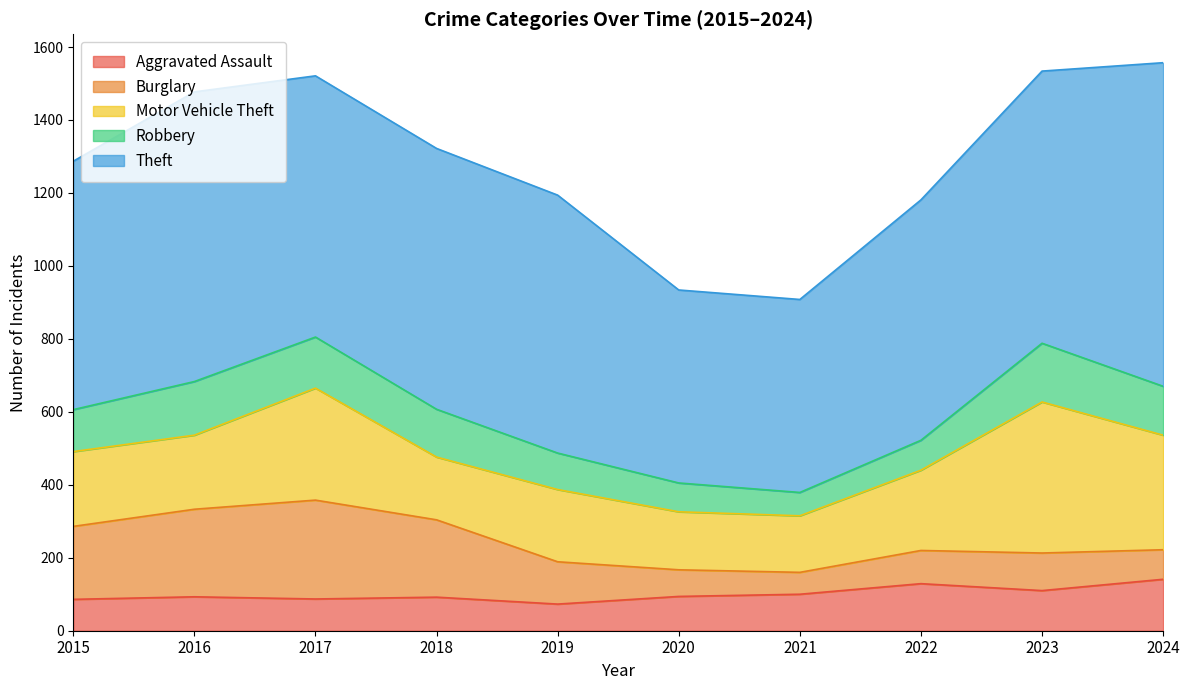

Which series has the widest spread of values?

Theft